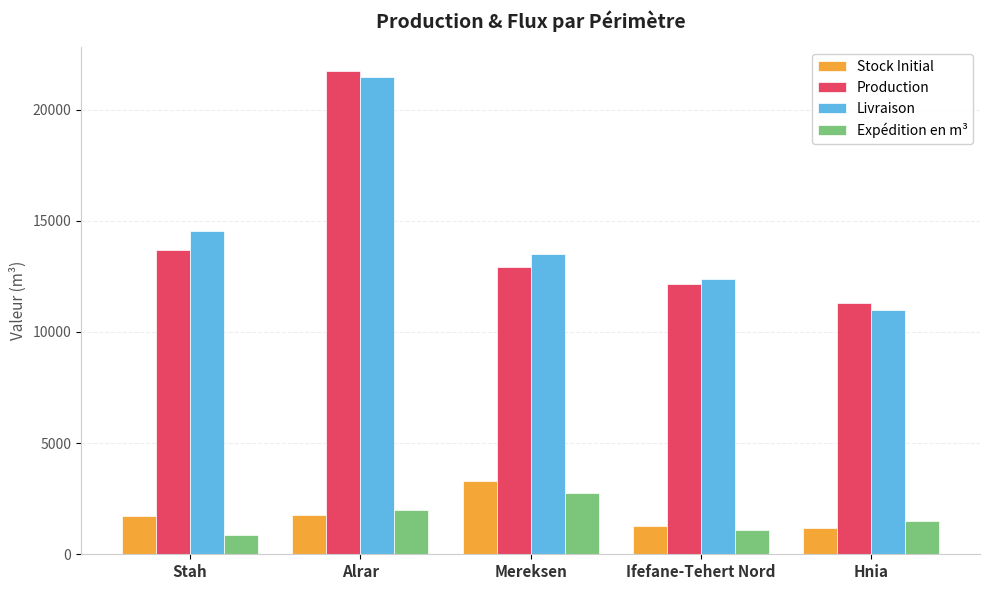

Which series has the largest total across all categories?

Livraison